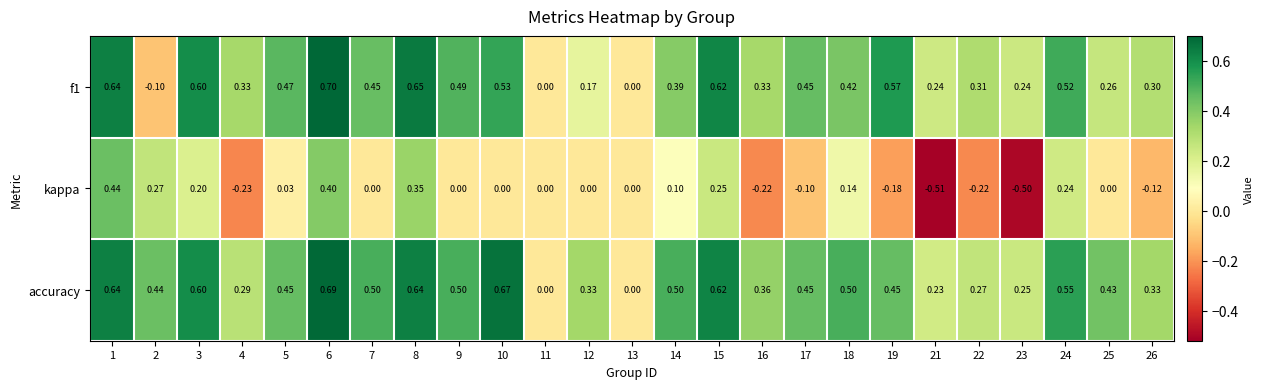

At which category does the chart reach its peak across all series?

6